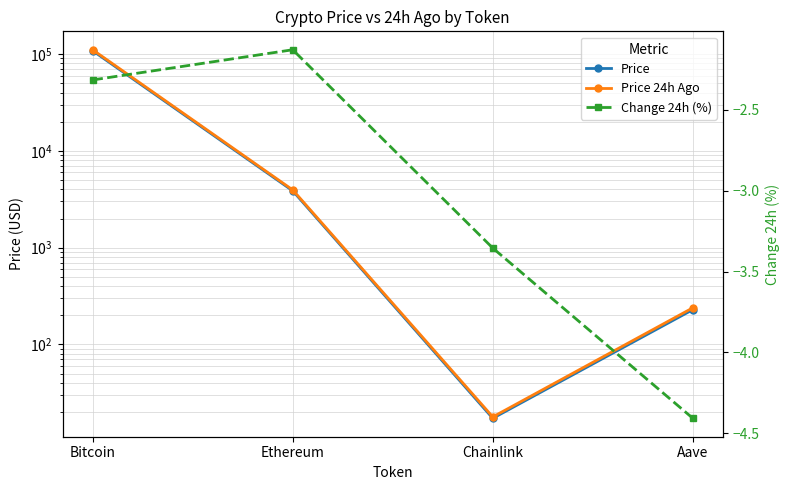

Between Chainlink and Aave, which series saw the biggest shift?

Price 24h Ago